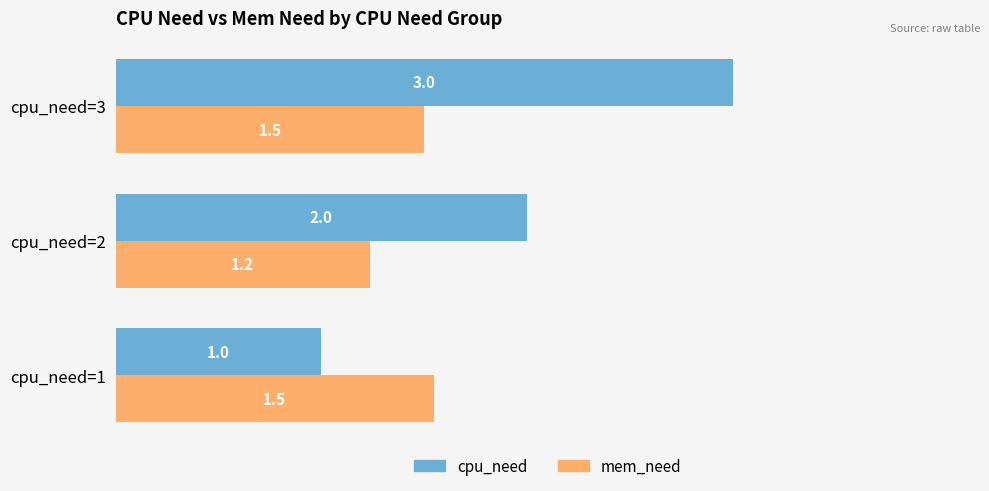

Which series changed the most between cpu_need=1 and cpu_need=2?

cpu_need